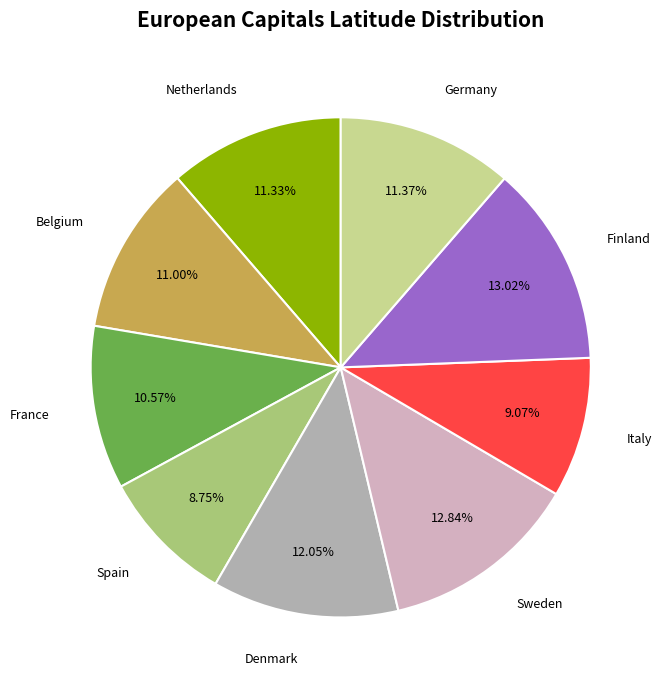

What percentage do France and Denmark together represent?

22.6%